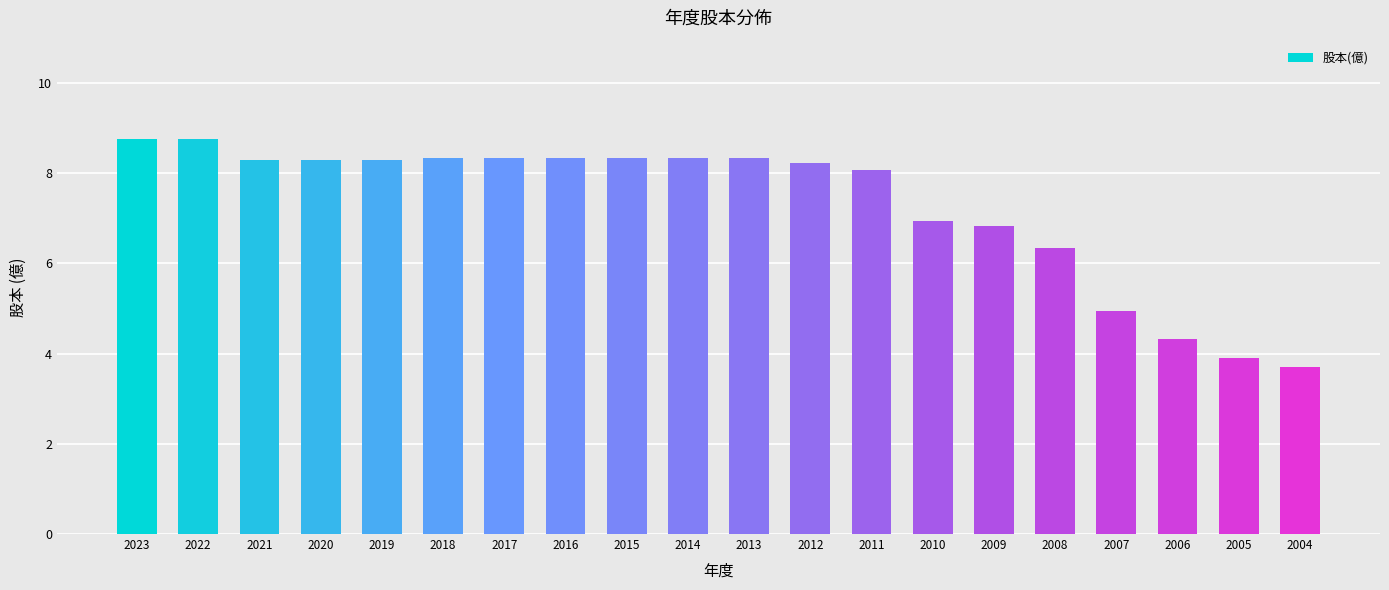

How many series are shown in this chart?

1